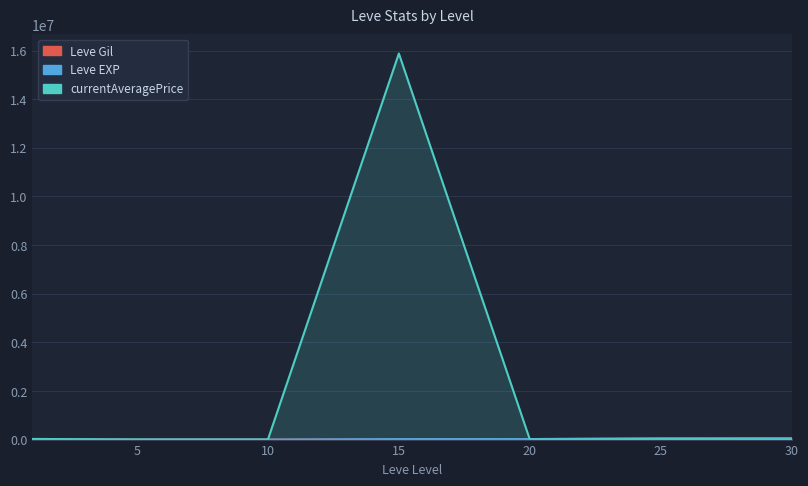

Which series has the largest range (max minus min)?

currentAveragePrice